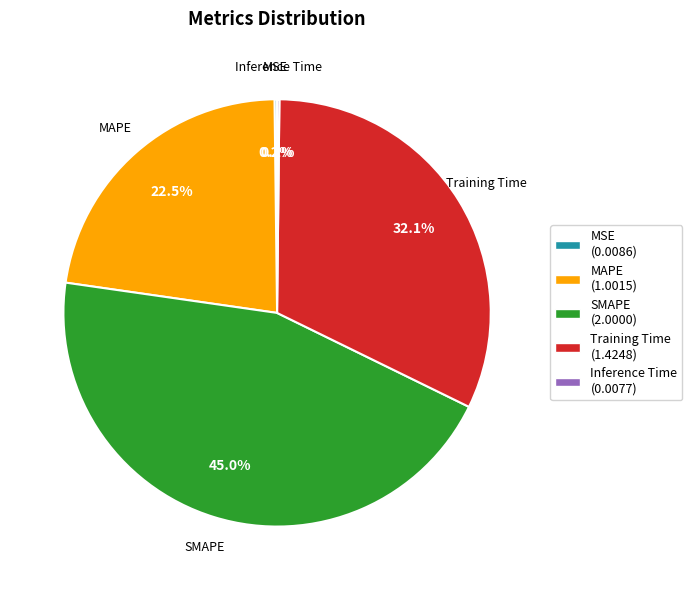

Which slice is the largest?

SMAPE